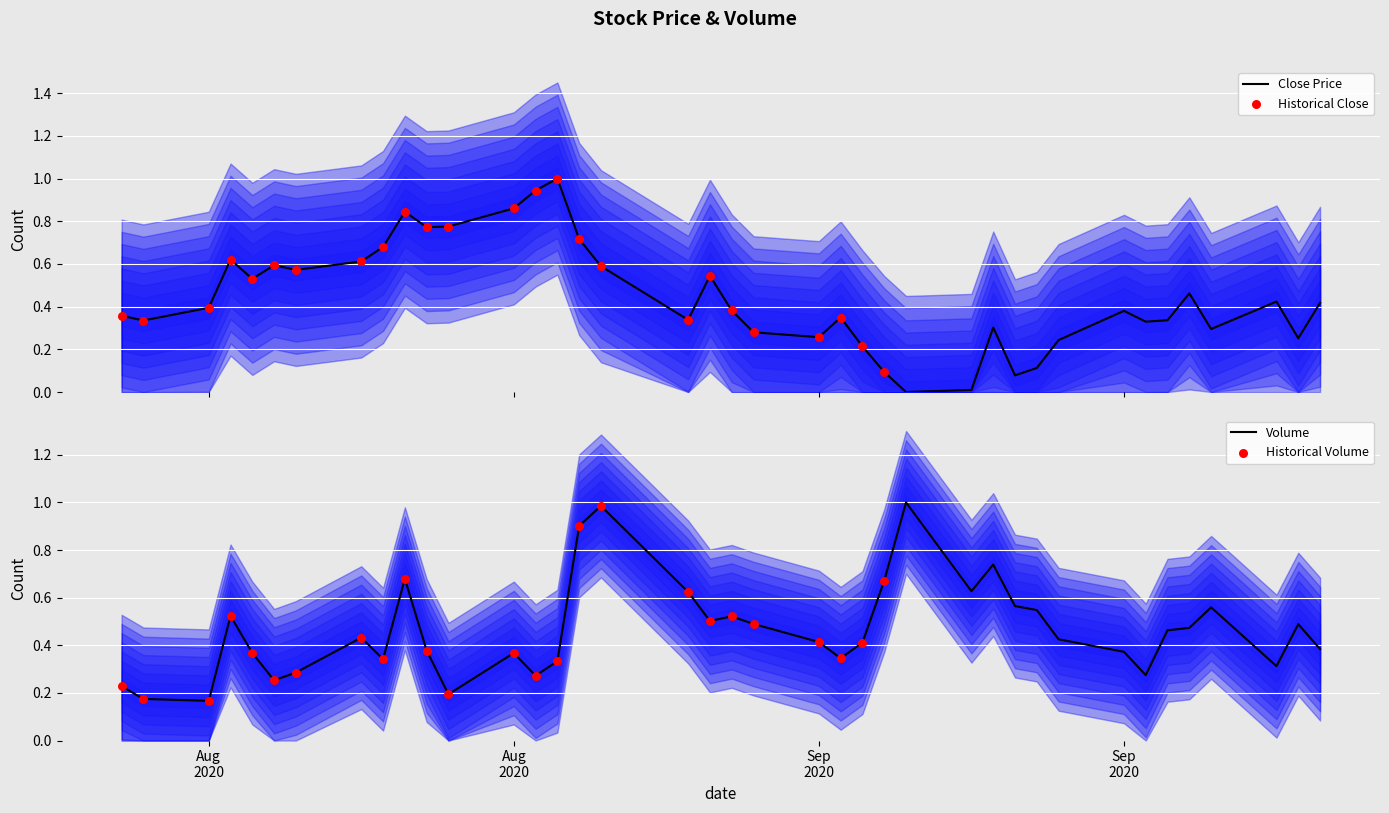

Which series contains the highest Y value?

Close